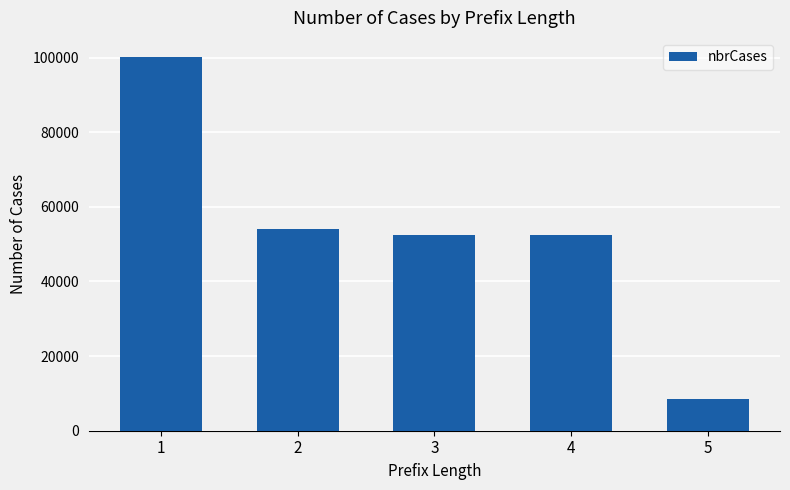

What is the minimum value shown in the chart?

8484